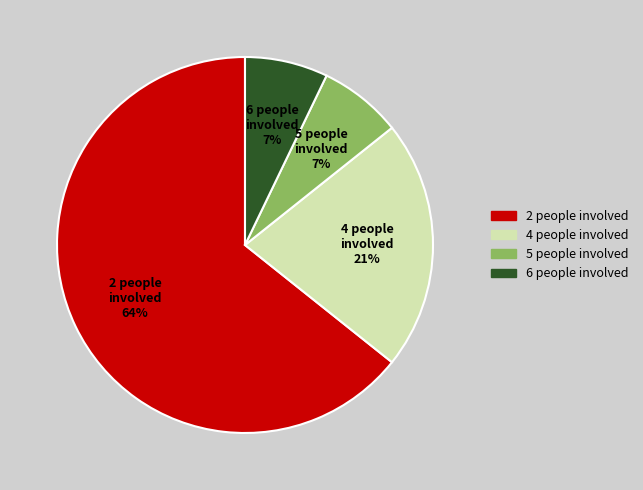

Approximately how many times larger is the value at 5 people involved compared to 4 people involved?

0.3